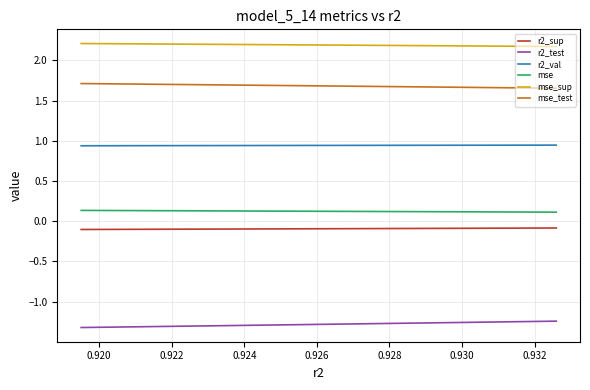

True or false: mse_test has a value of 2.4 at 0.928.

False